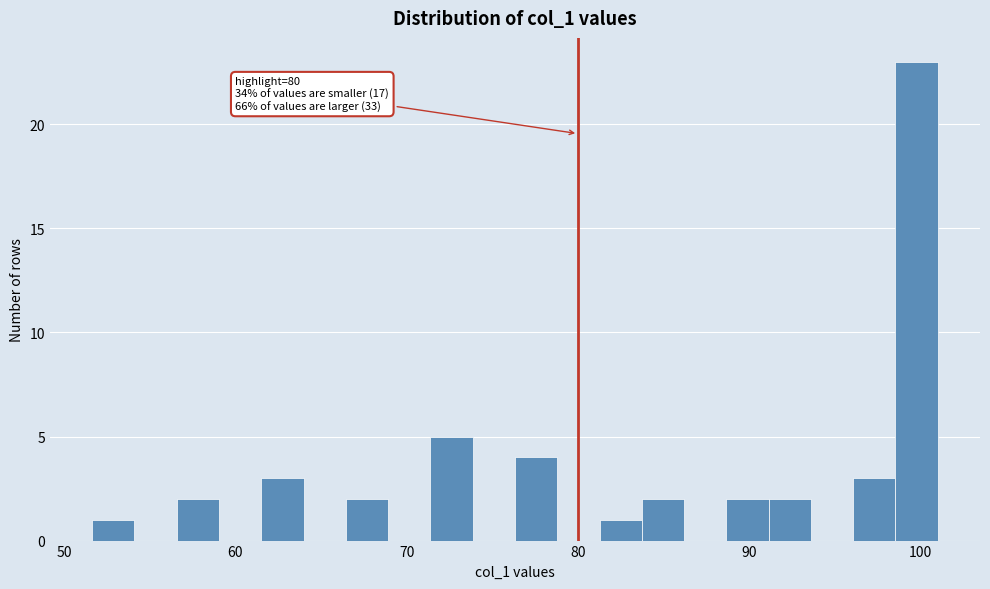

Read against the x-axis, roughly where is the centre of the tallest bar?

100